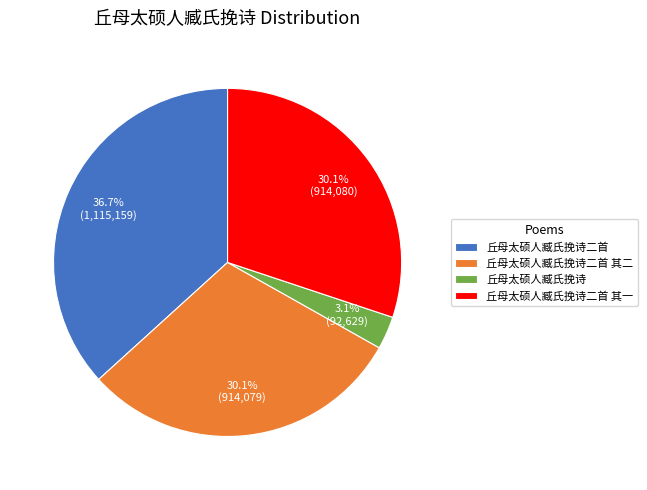

To the nearest percent, what is the difference between the largest and smallest slice percentages?

34%